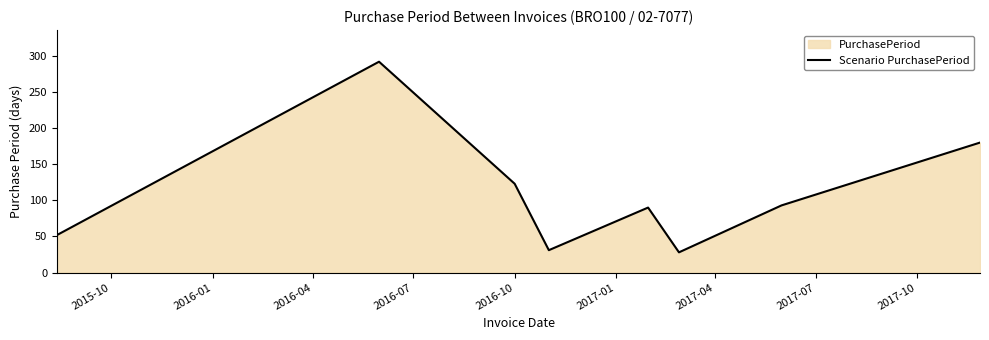

What is the sum of all values?

889